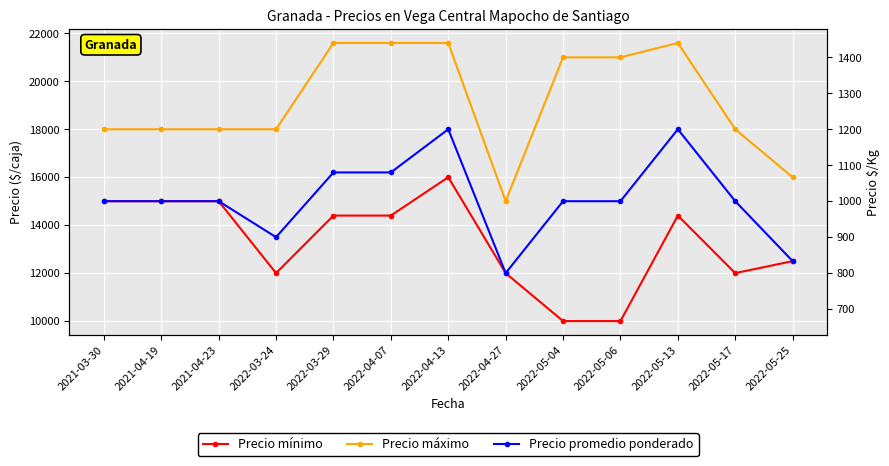

What is the average value of the Precio promedio ponderado series?

15108